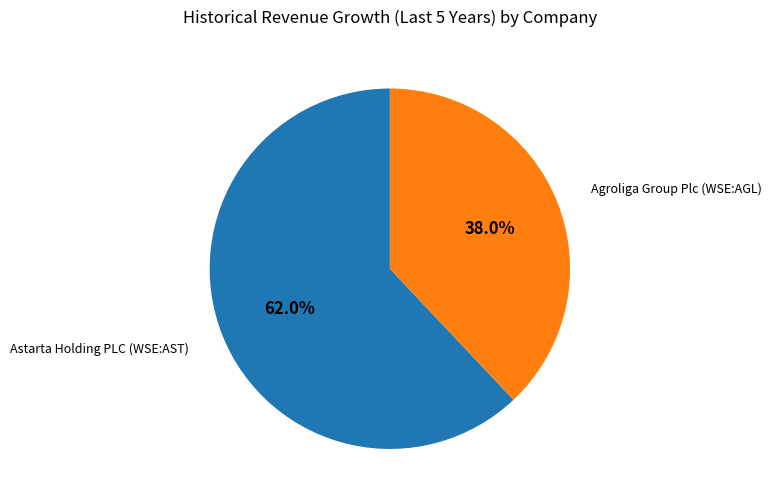

To the nearest percent, what portion does Astarta Holding PLC (WSE:AST) represent?

62%